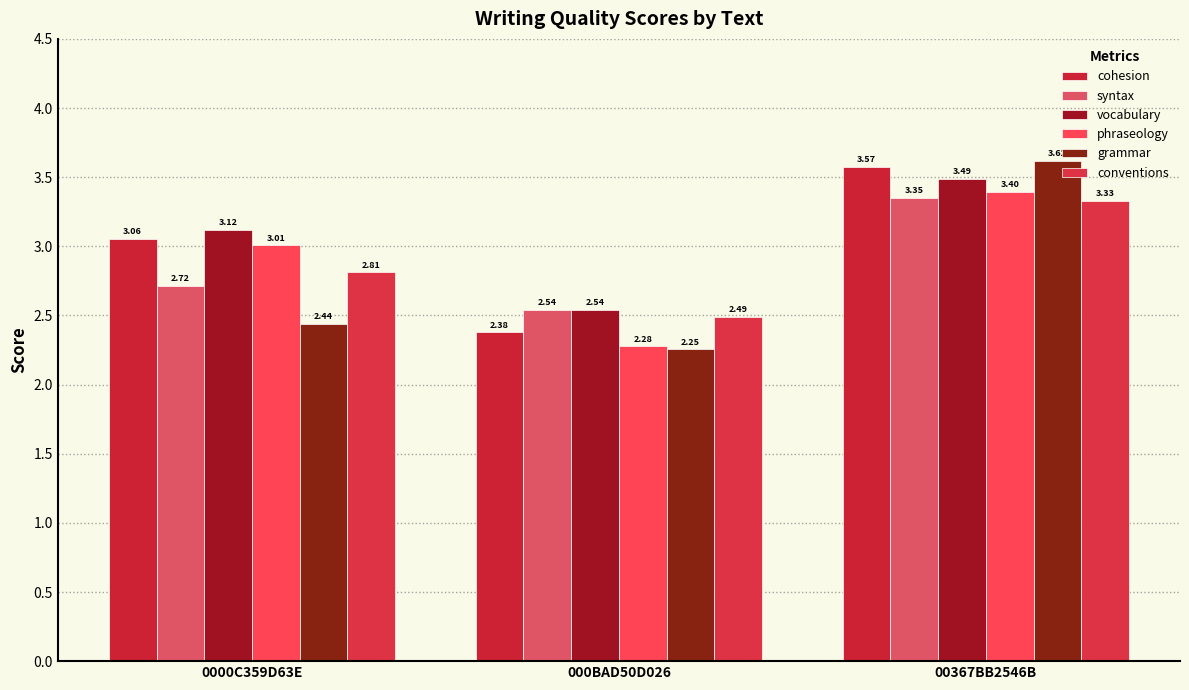

At 000BAD50D026, list the series in order from smallest to largest.

grammar, phraseology, cohesion, conventions, syntax, vocabulary